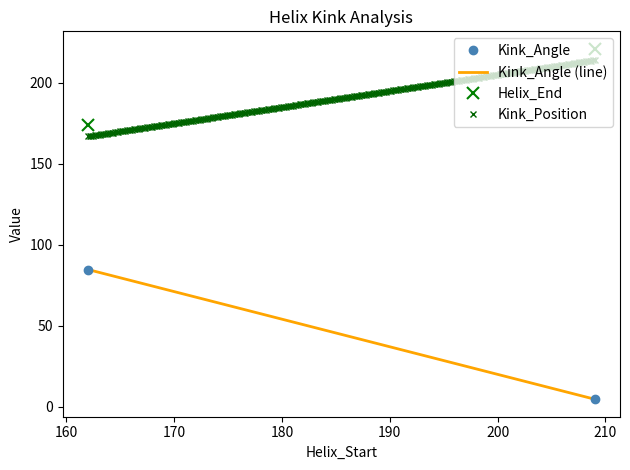

What is the total value across all series at 162?

425.8